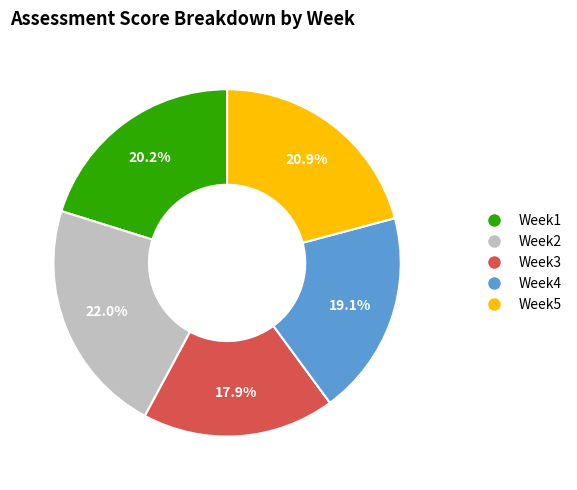

Is it true that Week5 is 32% of the pie?

False